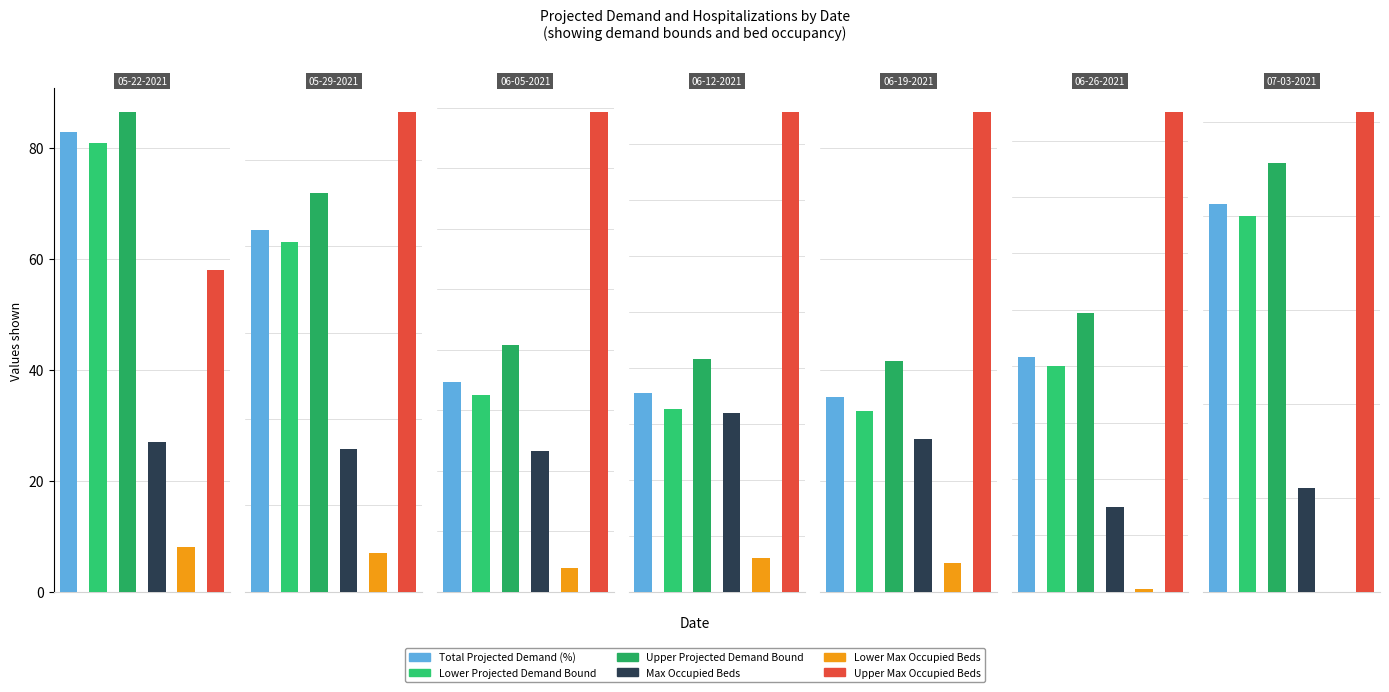

What position from the right is 06-19-2021?

3